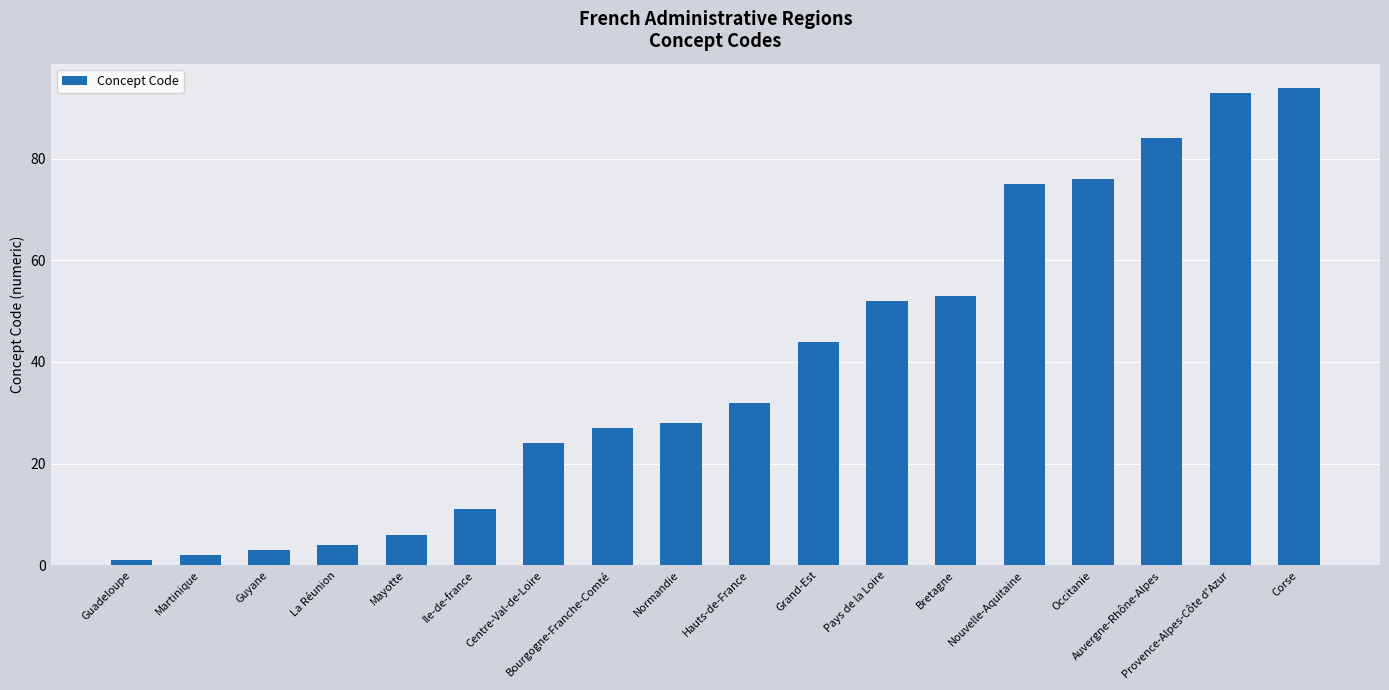

What is the average value?

39